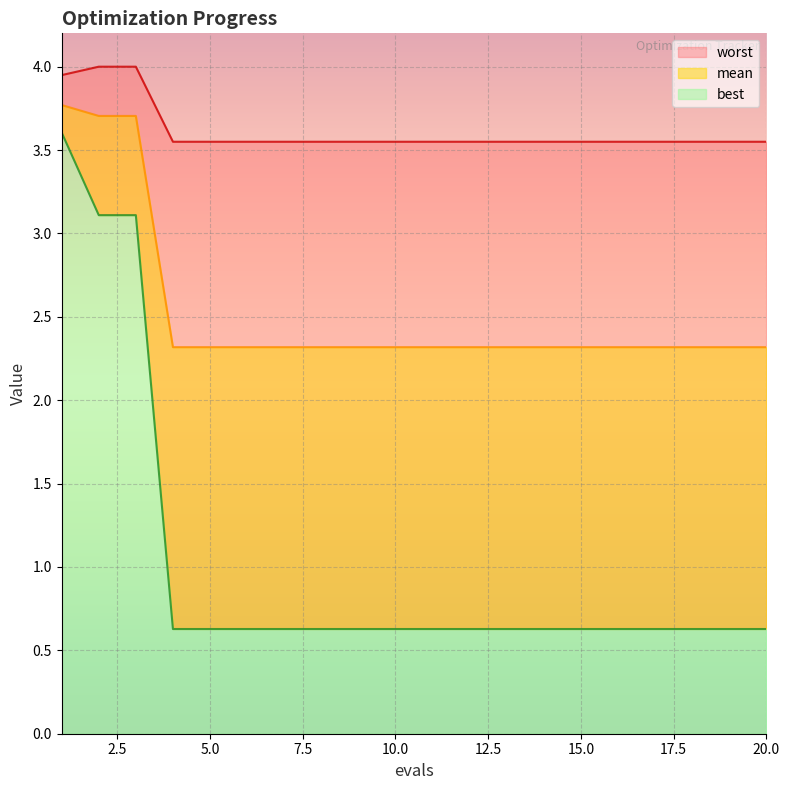

What is the sum of all best values?

20.5